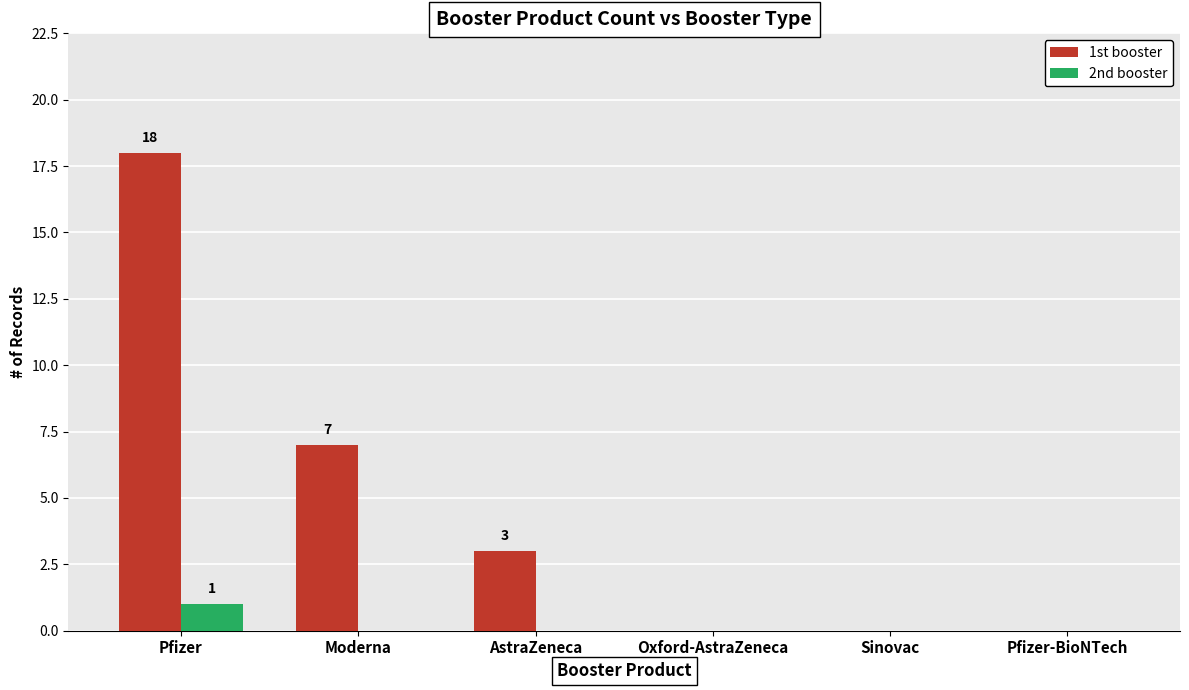

The value of 2nd booster at AstraZeneca is 0. True or false?

True